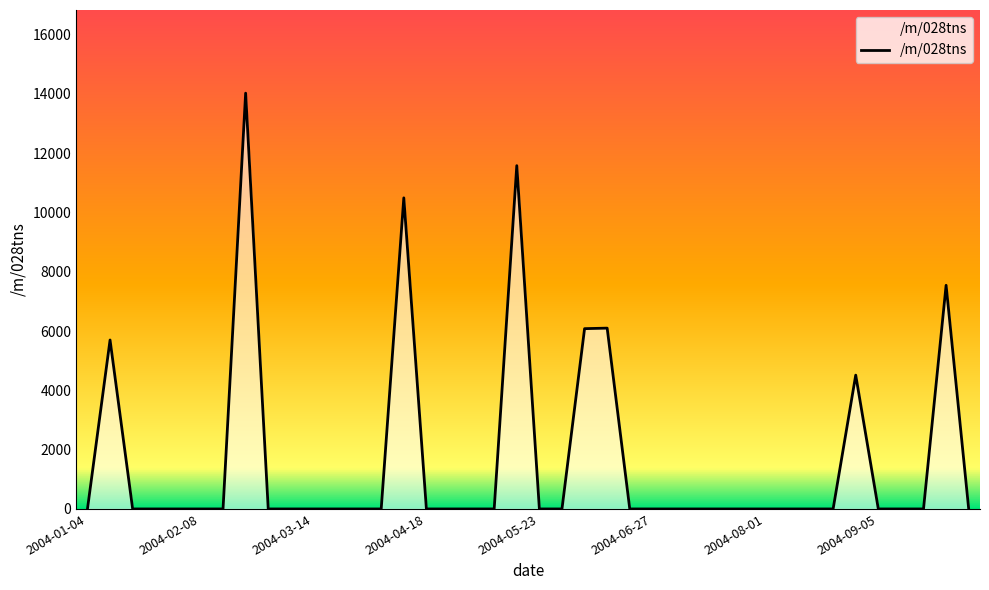

Which label corresponds to the smallest value in the chart?

2004-01-04